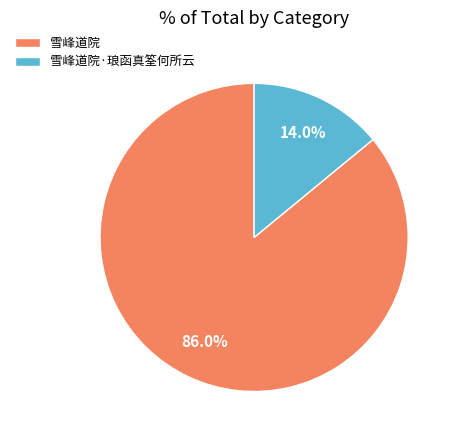

How many segments does this pie chart have?

2